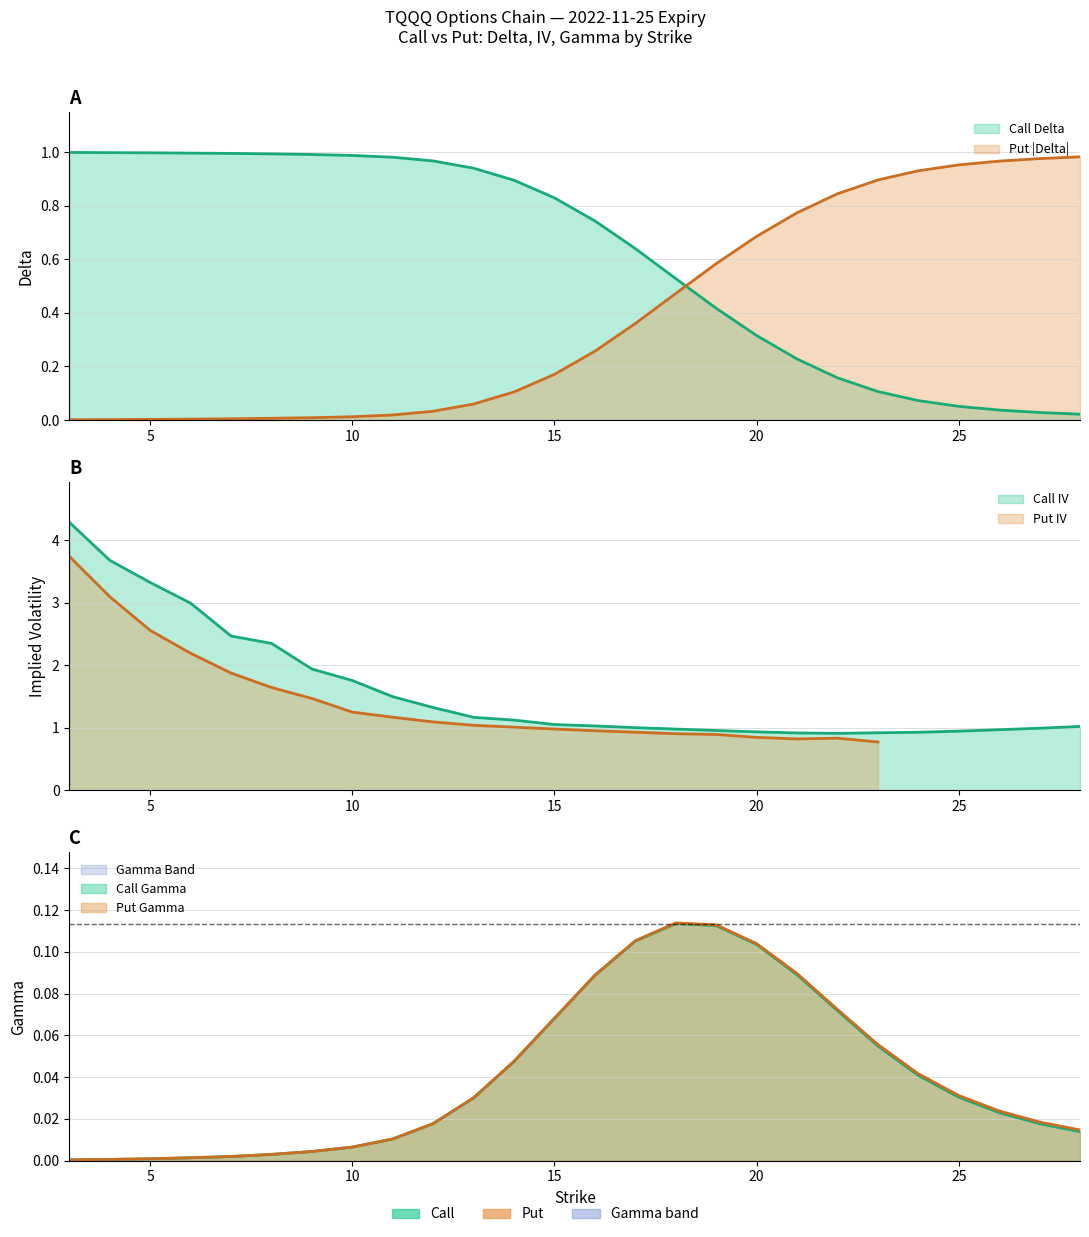

The value of put_delta at 6 is 0.0. True or false?

False